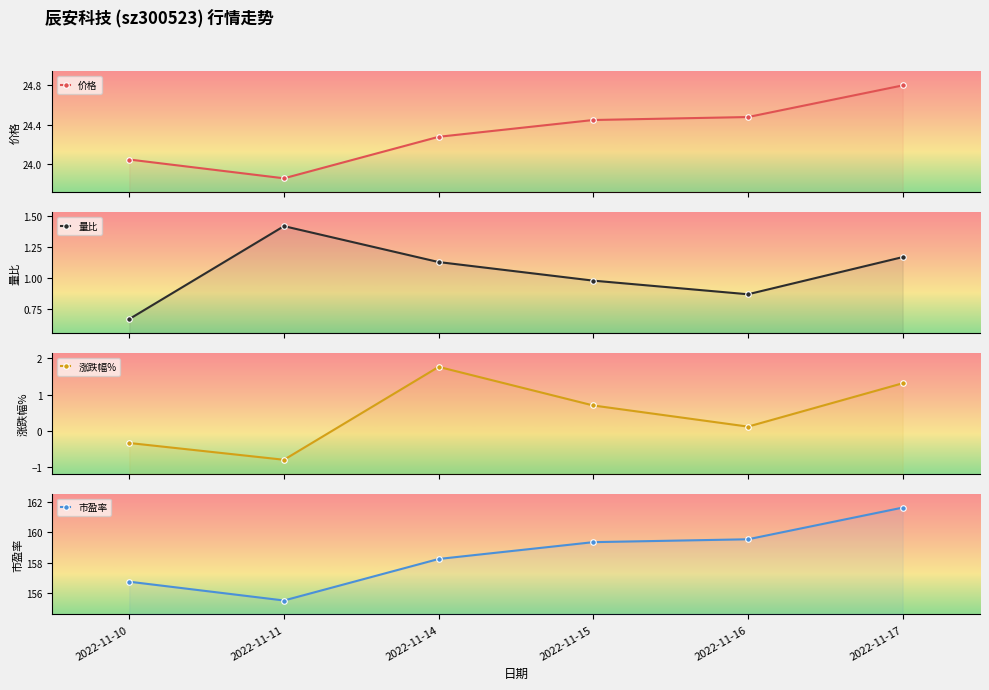

Reading right to left, list all the values displayed in this chart.

价格: 24.8	24.5	24.4	24.3	23.9	24.1
量比: 1.2	0.9	1.0	1.1	1.4	0.7
涨跌幅%: 1.3	0.1	0.7	1.8	-0.8	-0.3
市盈率: 161.6	159.6	159.4	158.2	155.5	156.8